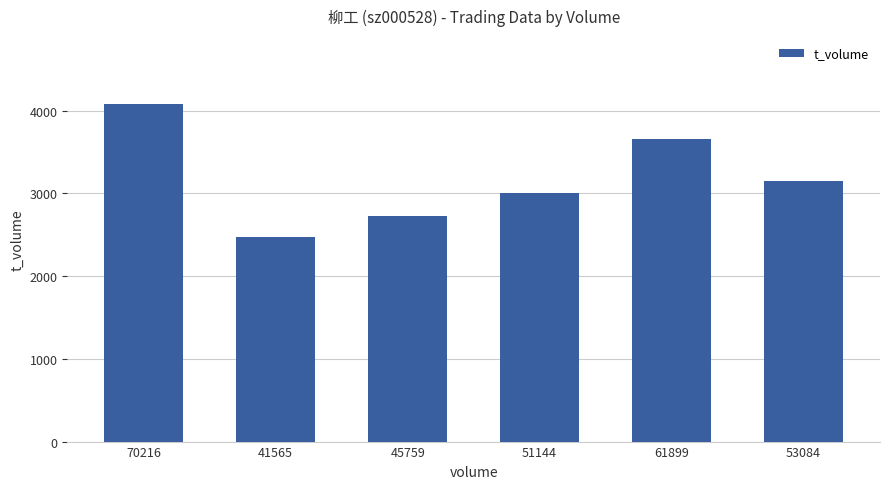

What is the difference between the maximum and second lowest values?

1360